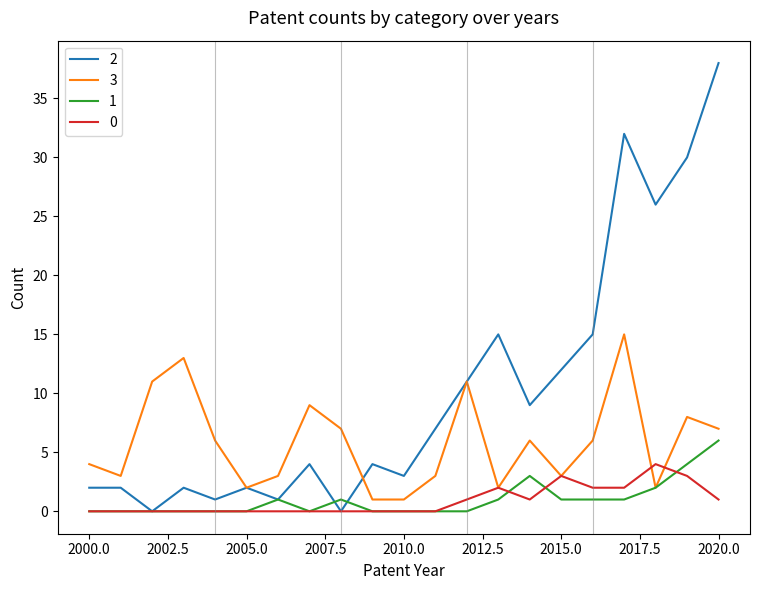

What is the greatest value displayed?

38